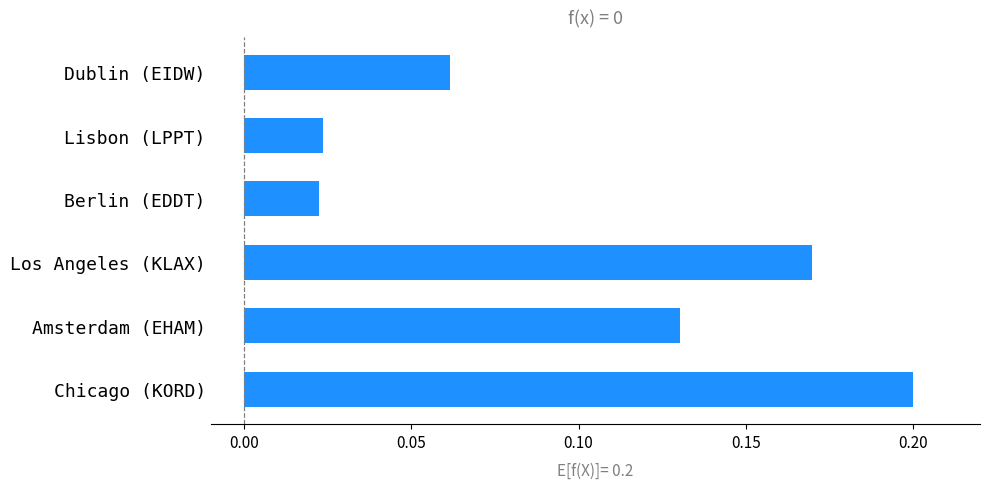

What is the sum of all values?

0.6